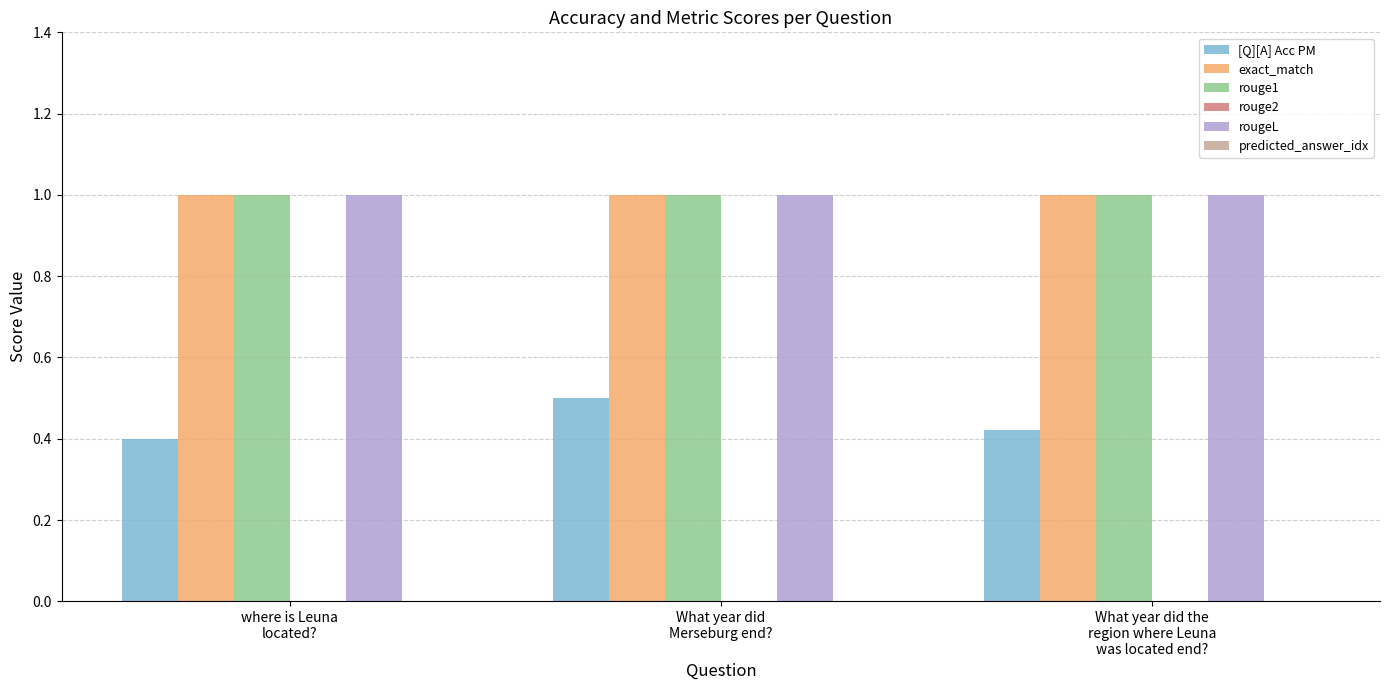

What is the approximate value of exact_match at What year did
Merseburg end??

1.0